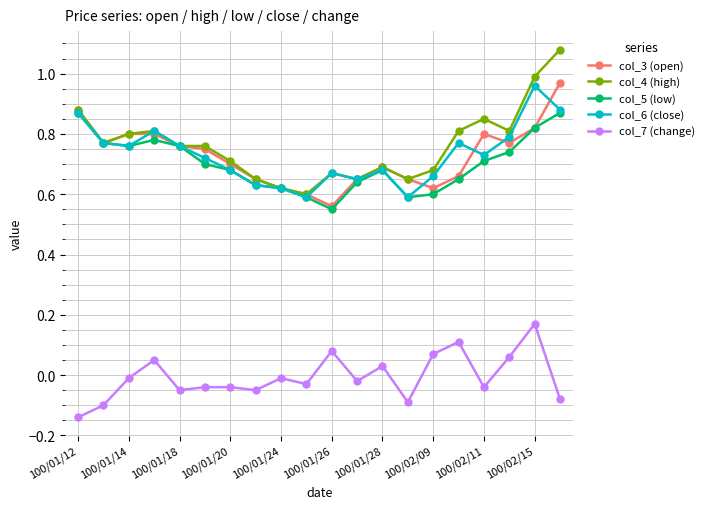

Which series has the widest spread of values?

col_4 (high)